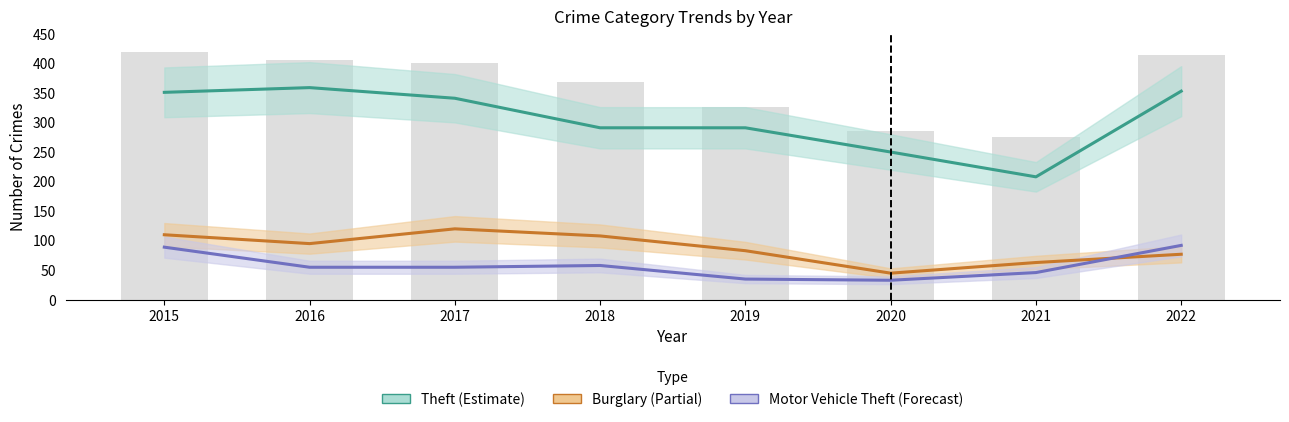

How many groups of bars are there?

8